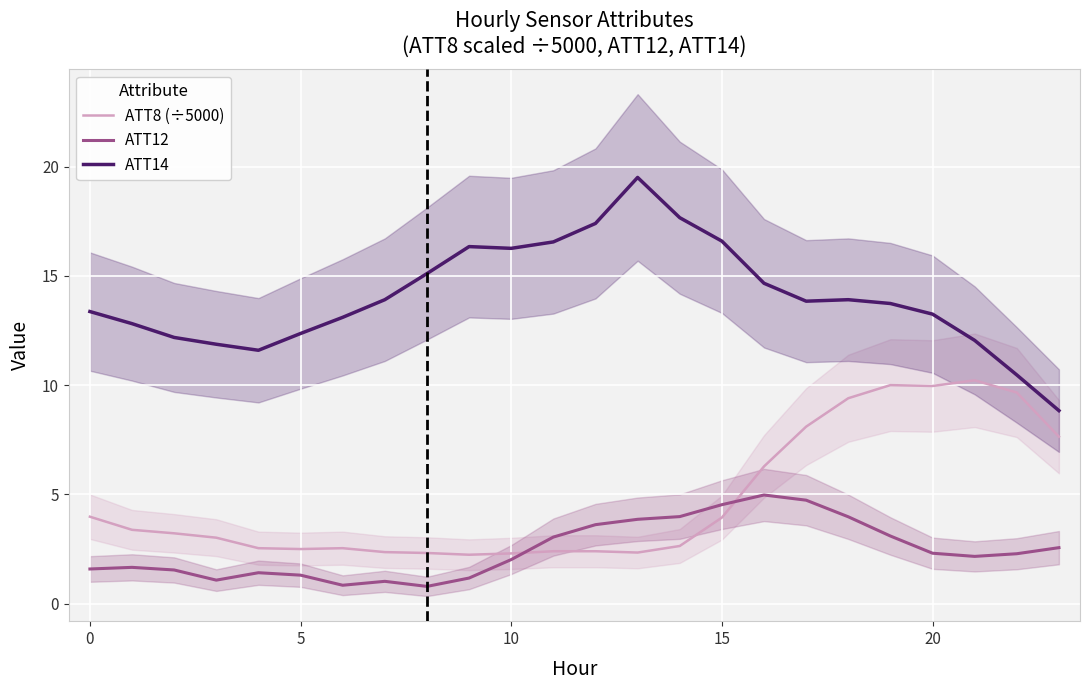

What is the sum of the ATT8 (÷5000) values at 11 and 8?

4.7